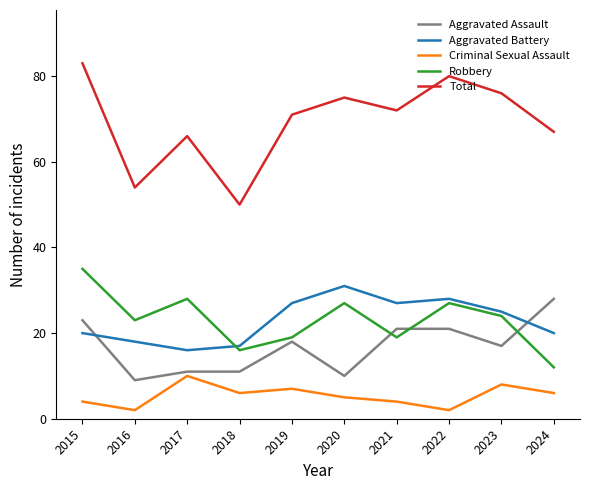

True or false: Total and Criminal Sexual Assault intersect in this chart.

False